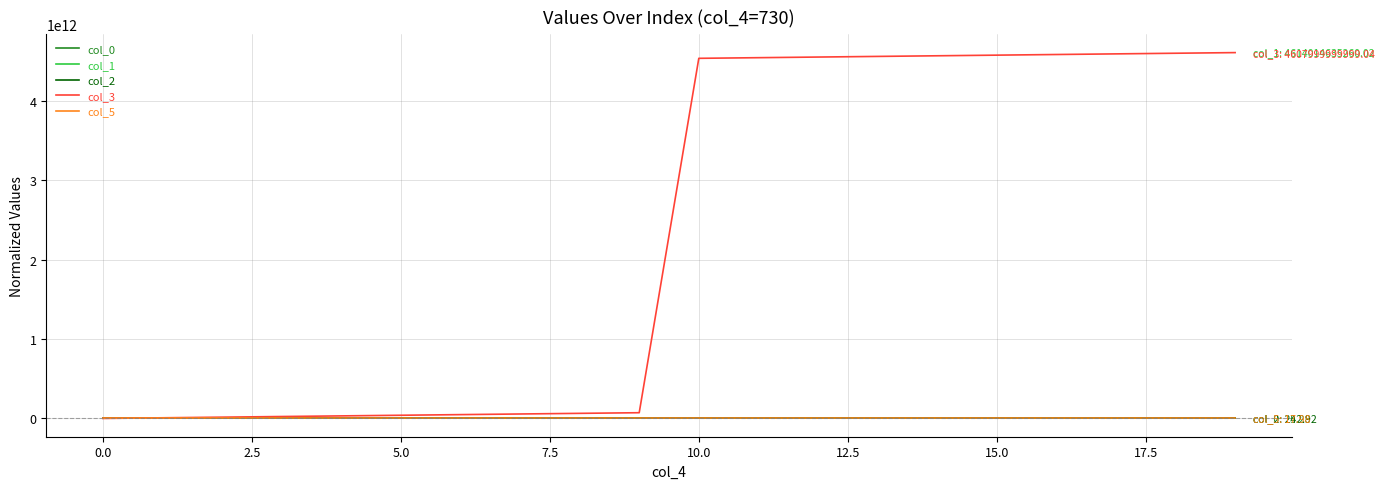

Which series has the largest range (max minus min)?

col_3